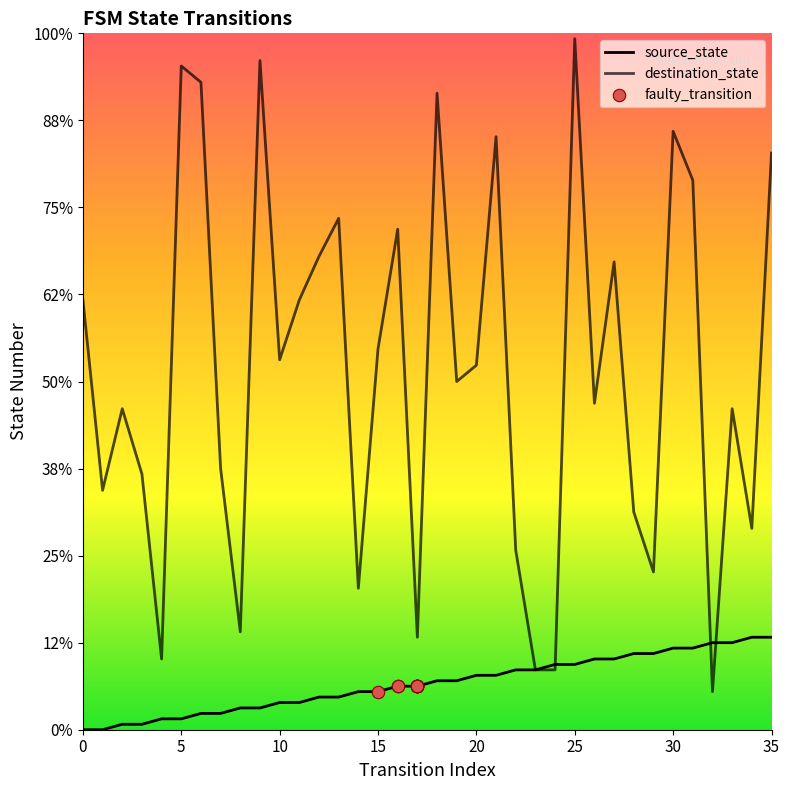

At which category is the sum across all series the highest?

25